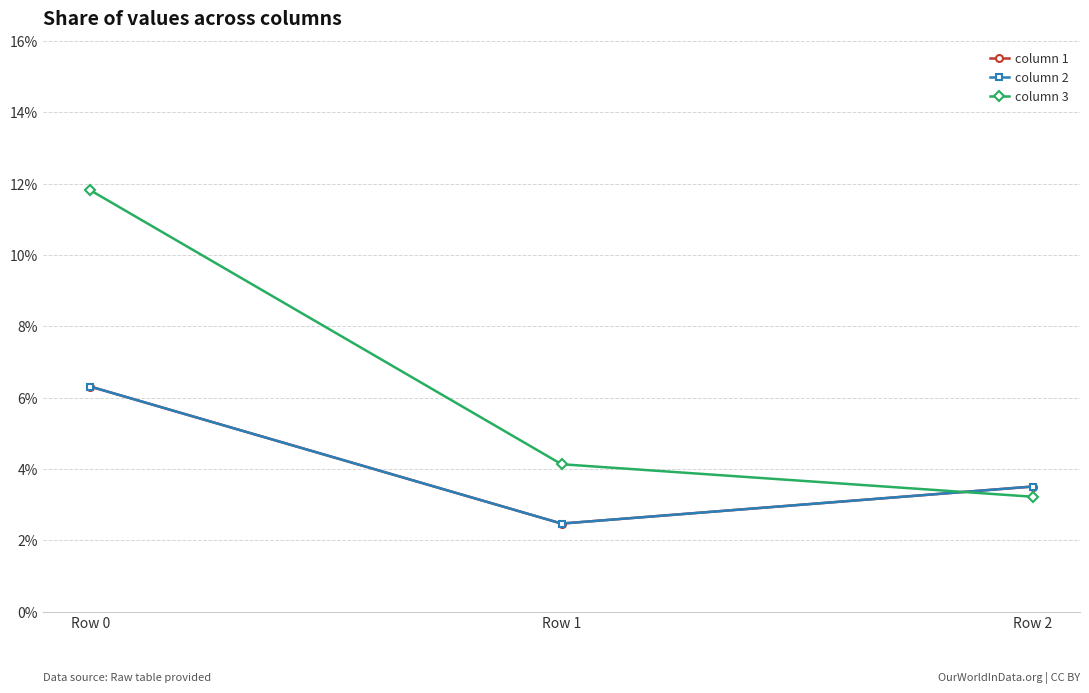

Is this an area chart (filled region under the line)?

No